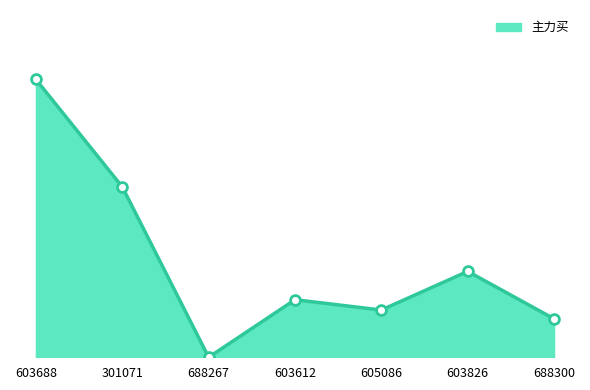

Which has a higher value, 688300 or 603612?

603612